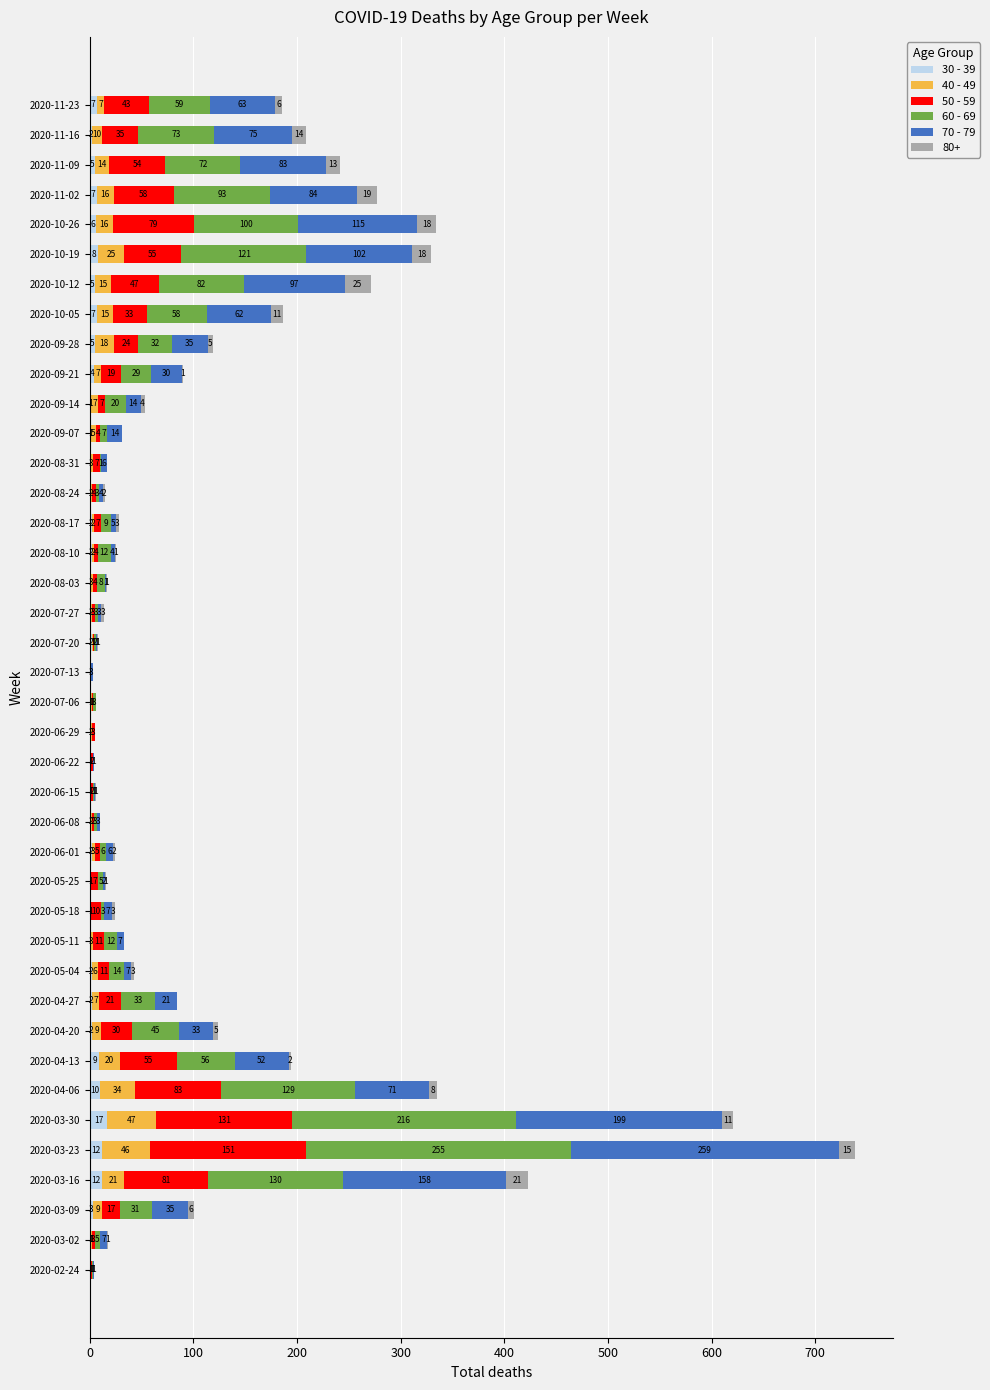

At which category is the sum across all series the highest?

2020-03-23